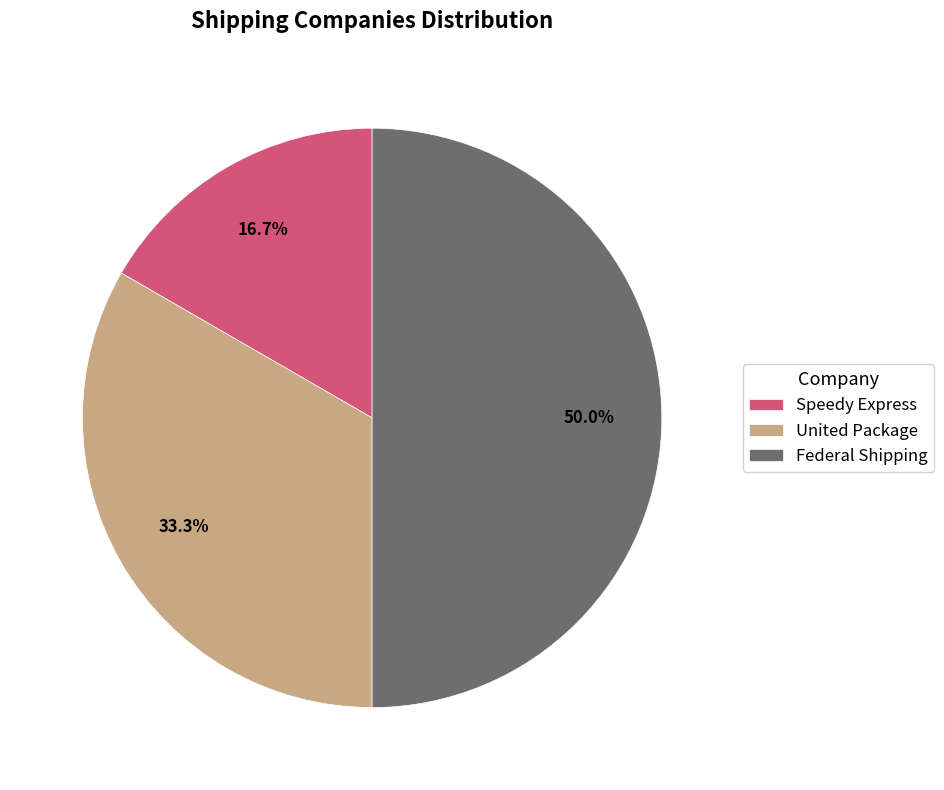

To the nearest percent, what is the combined percentage of Federal Shipping and Speedy Express?

67%